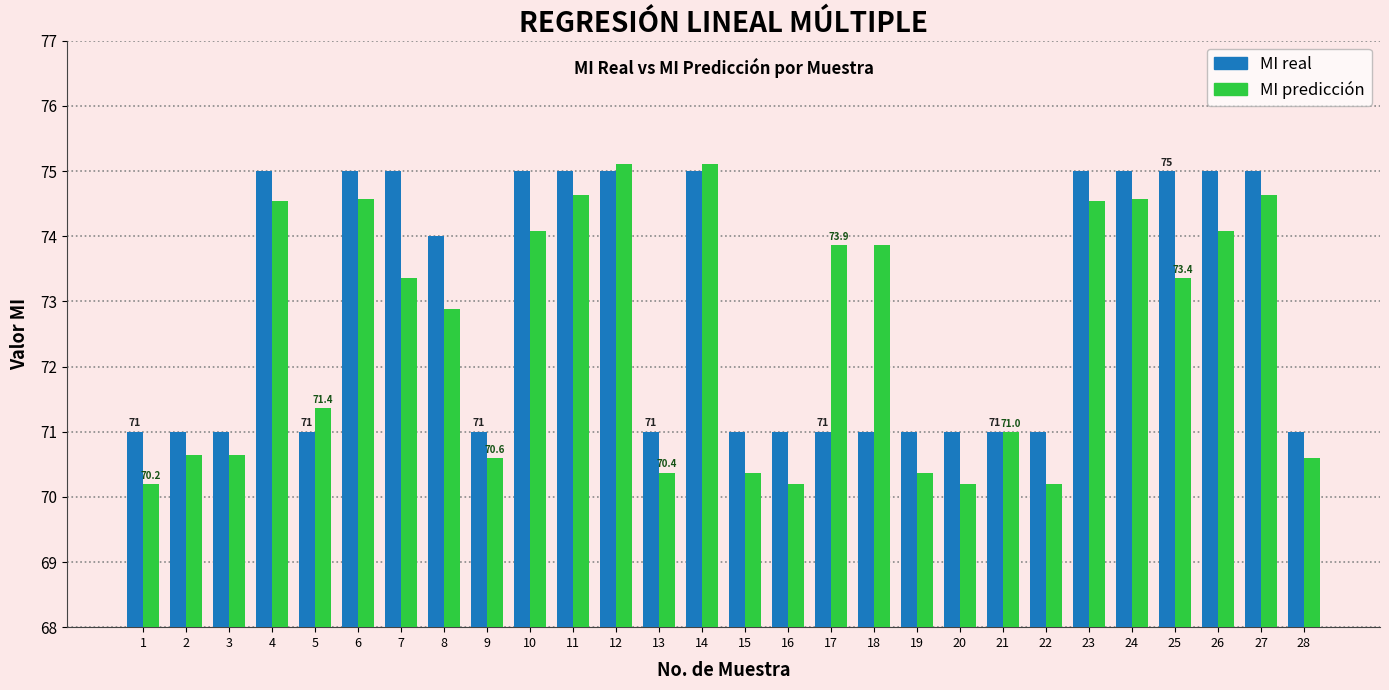

What is the total value across all series at 11?

149.6